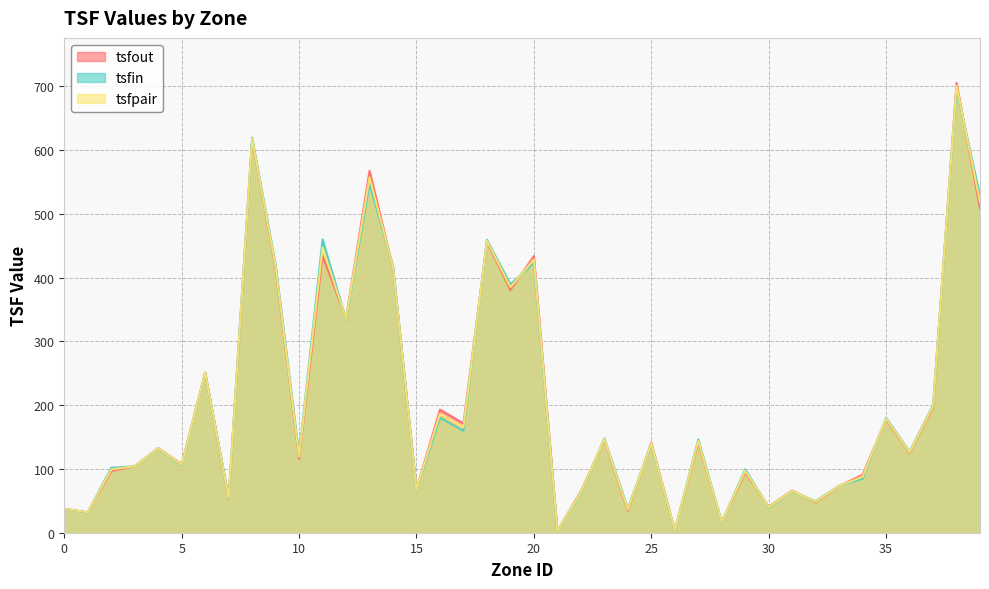

What is the difference between the tsfpair values at 10 and 7?

64.9